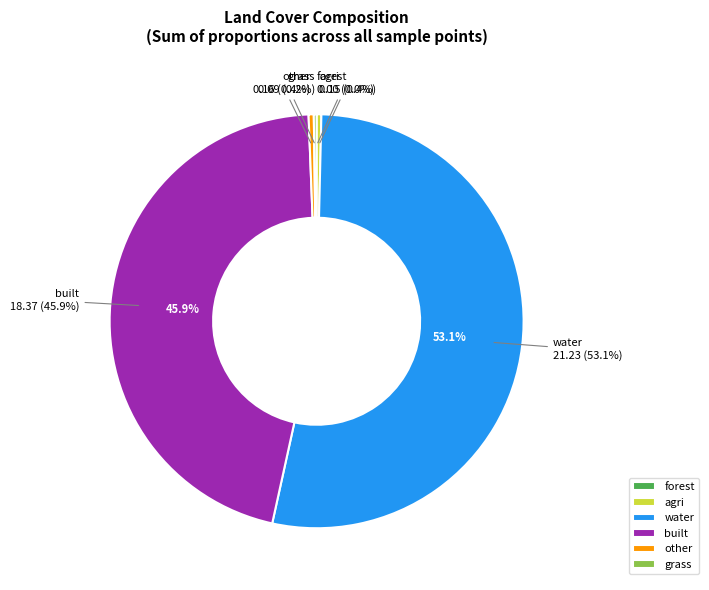

How many segments does this pie chart have?

6